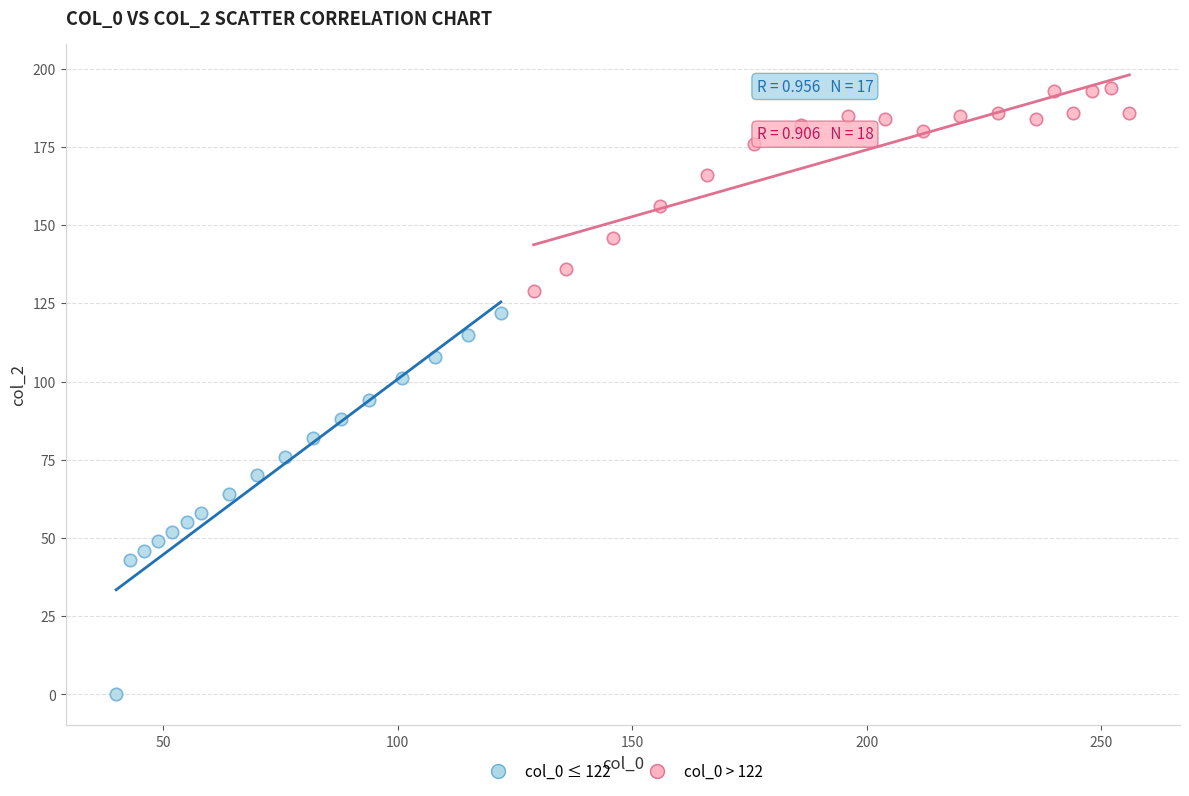

Which series has the largest Y range (max minus min)?

col_0 ≤ 122